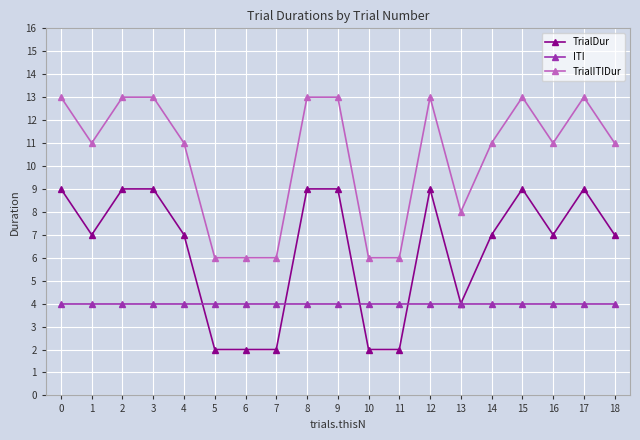

What are all the series names shown in the legend?

TrialDur, ITI, TrialITIDur